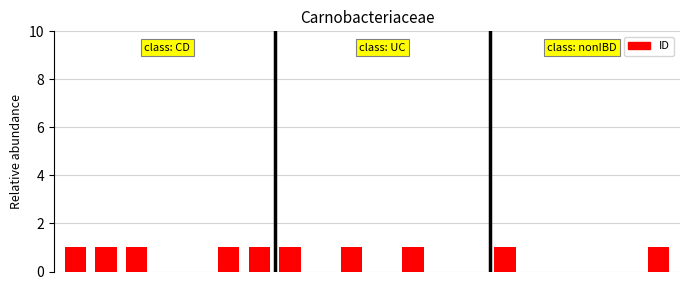

List the labels in order of value, largest first.

0, 1, 2, 5, 6, 7, 9, 11, 14, 19, 3, 4, 8, 10, 12, 13, 15, 16, 17, 18